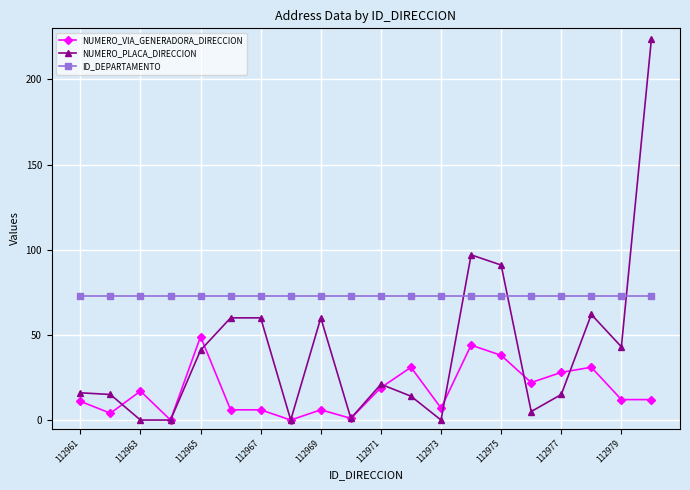

Which series has the widest spread of values?

NUMERO_PLACA_DIRECCION